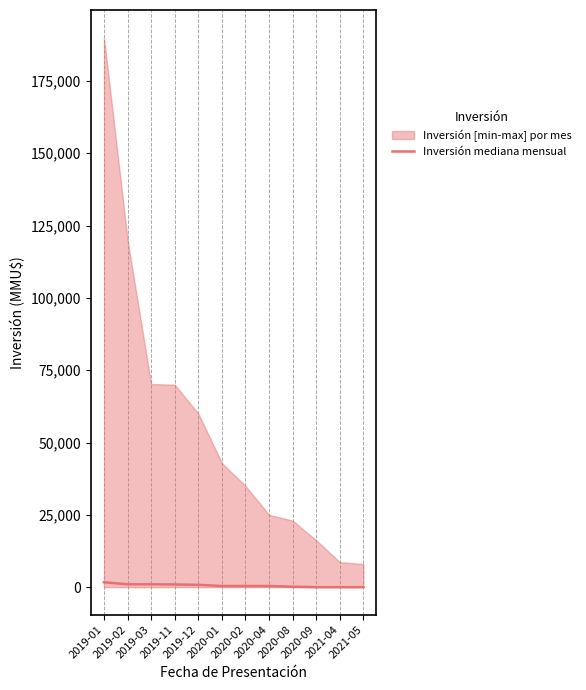

True or false: the data shows 3 at 2021-04.

True